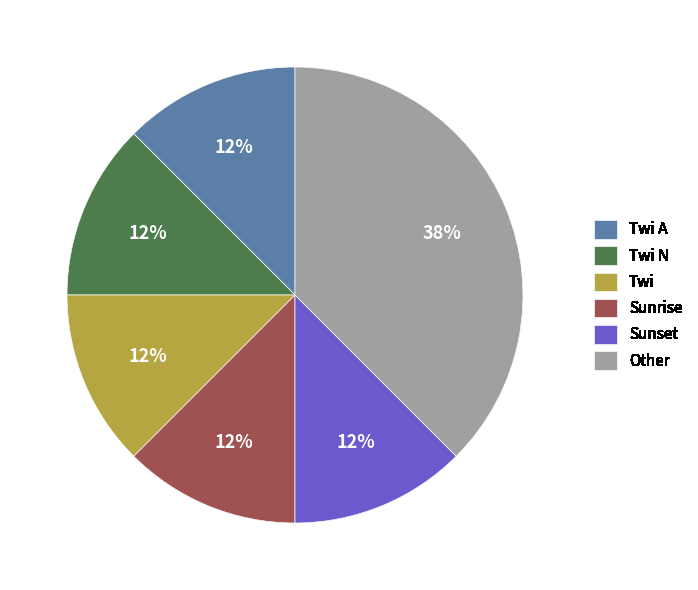

Is the sum of Twi N and Twi A greater than half?

No